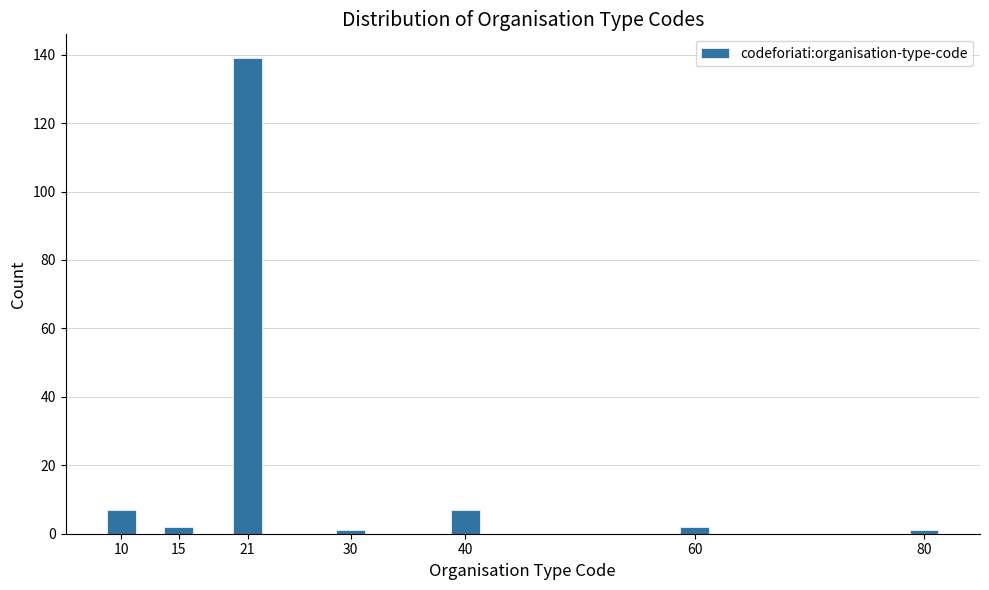

Reading right to left, transcribe all the data shown in this chart.

1	2	7	1	139	2	7